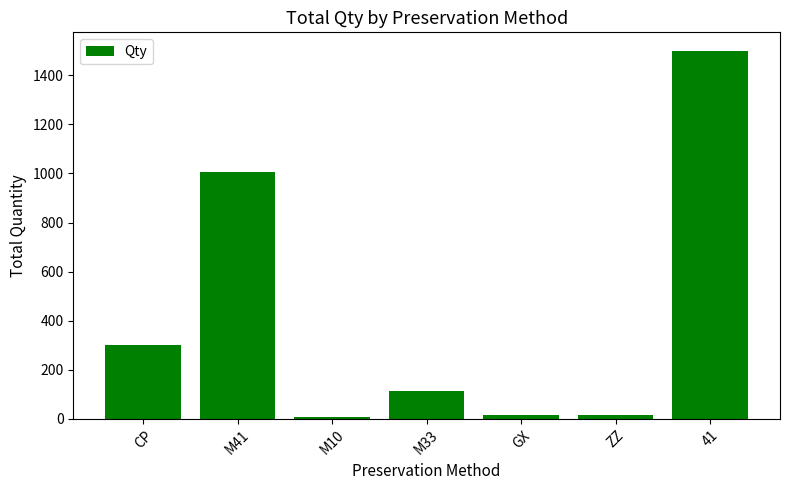

How many distinct data groups are displayed?

1